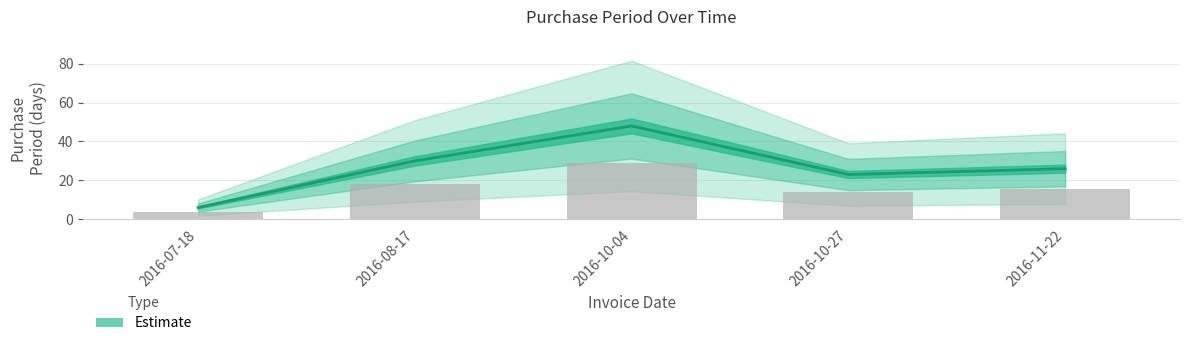

The value at 2016-11-22 is 26. True or false?

True